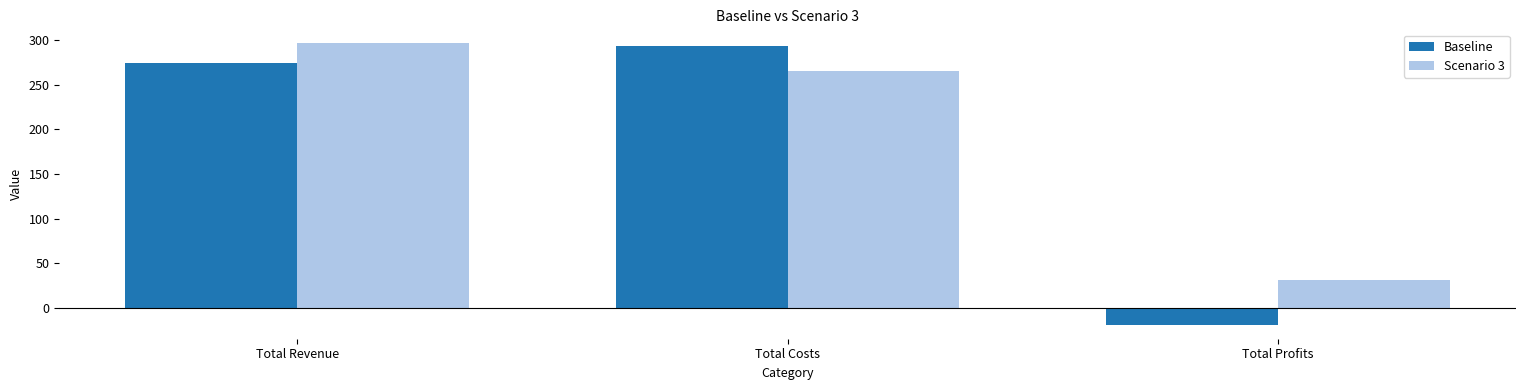

What is the value of the Scenario 3 bar at the 3rd from the left?

31.3